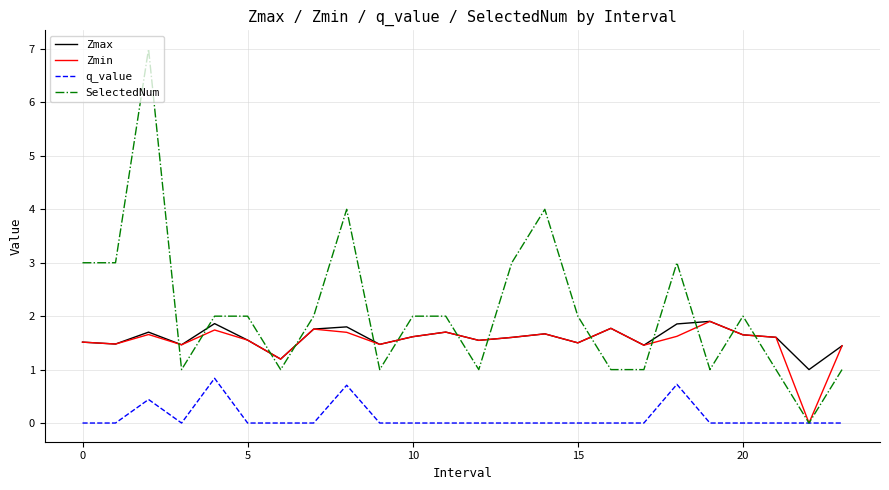

True or false: q_value and Zmax cross at least once.

False